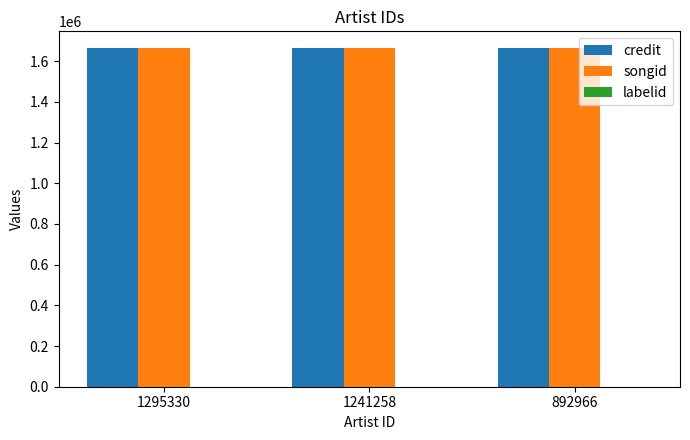

The credit series shows 343455 at 1241258. True or false?

False